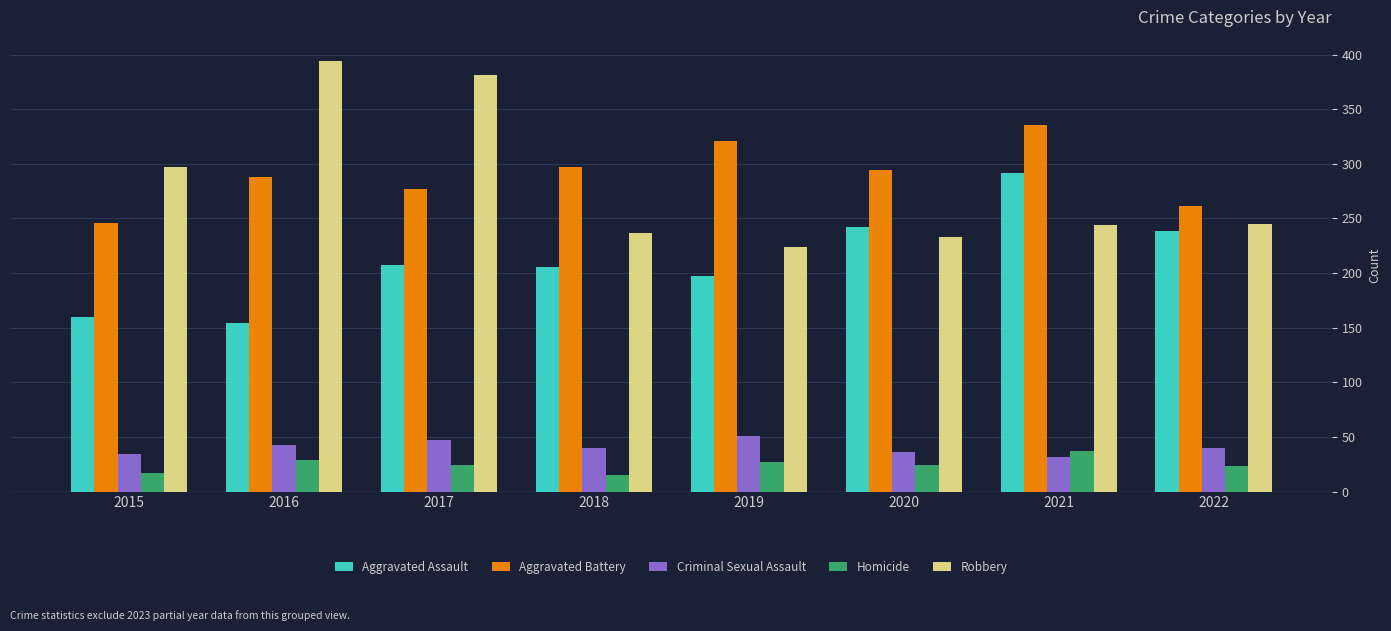

List the series in order of their peak value, lowest first.

Homicide, Criminal Sexual Assault, Aggravated Assault, Aggravated Battery, Robbery